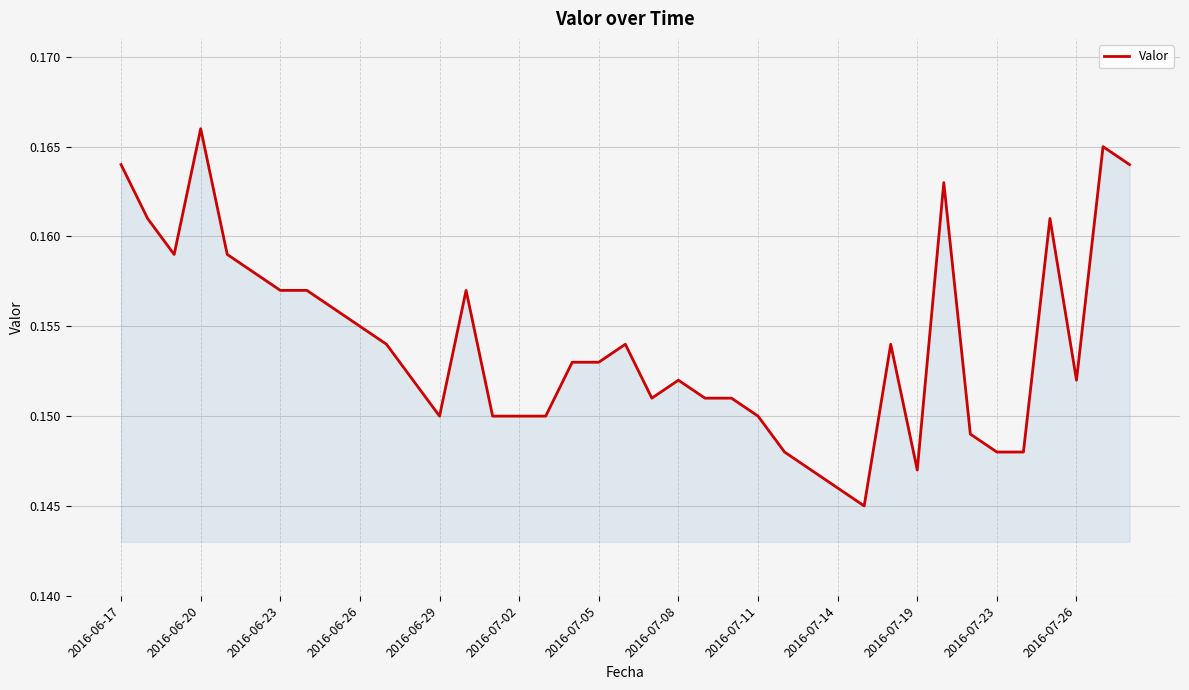

What is the value of the 7th point from the left?

0.2